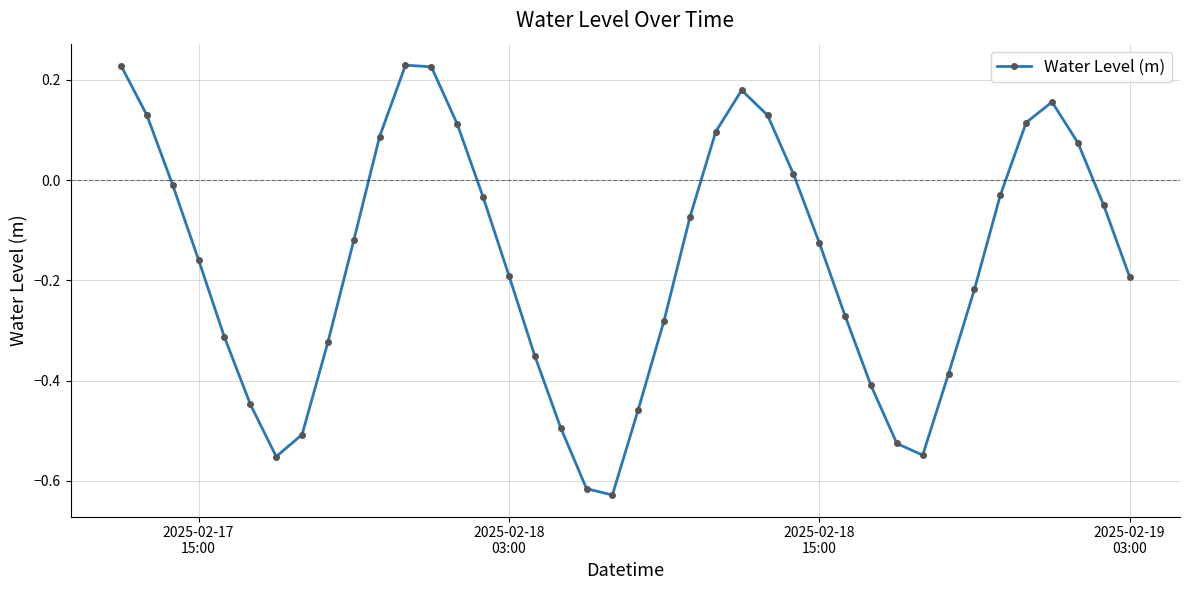

What is the difference between the second highest and second lowest values?

0.8